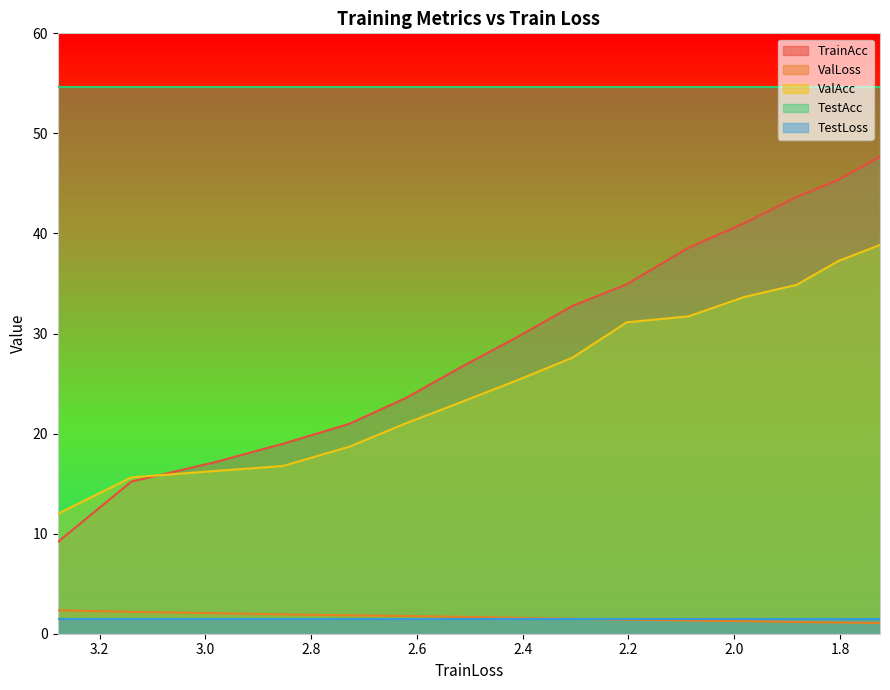

True or false: ValLoss and ValAcc intersect in this chart.

False